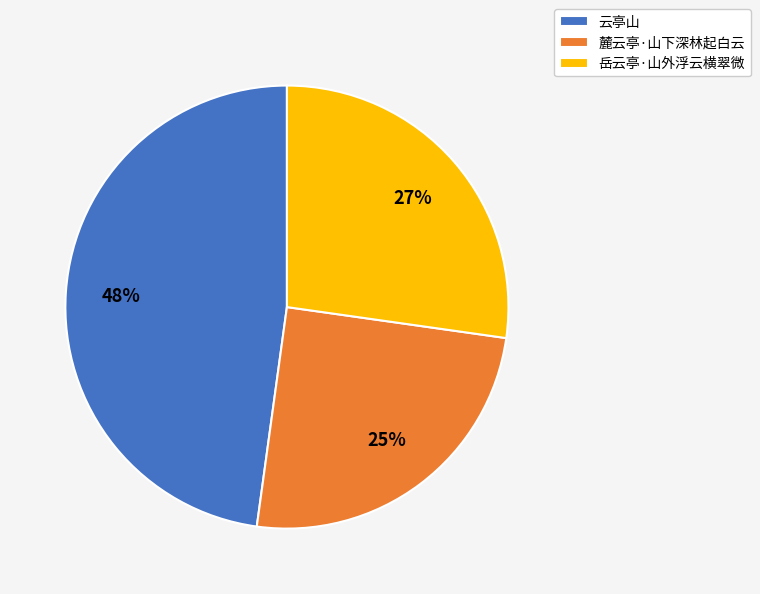

What is the ratio of the value at 麓云亭·山下深林起白云 to the value at 岳云亭·山外浮云横翠微?

0.9